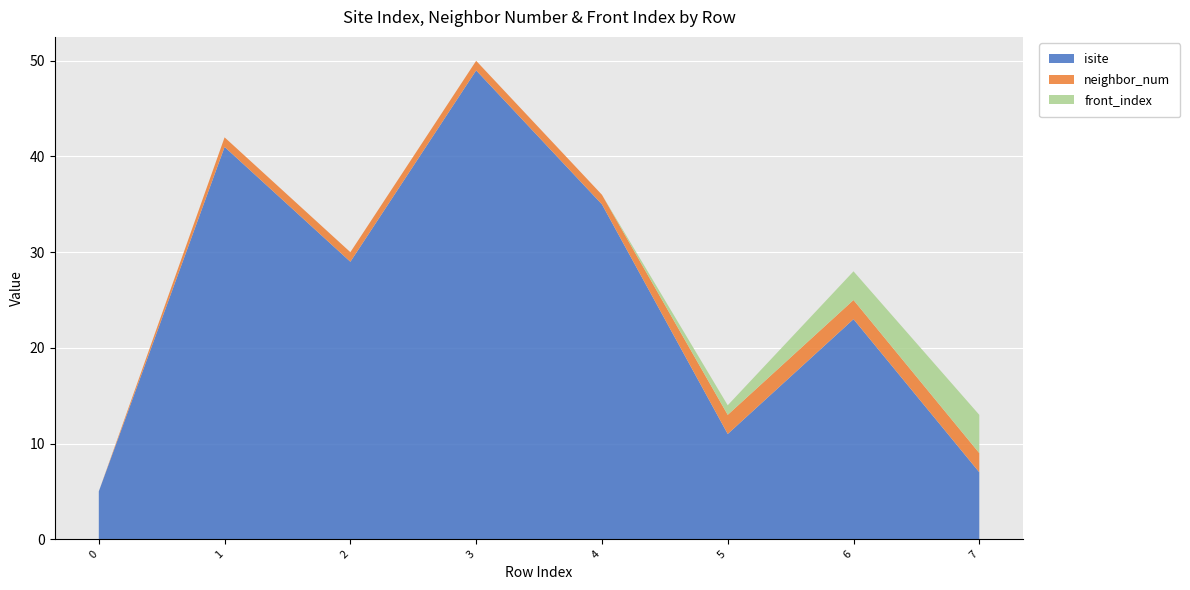

Reading left to right, extract all data points from this chart.

isite: 5	41	29	49	35	11	23	7
neighbor_num: 0	1	1	1	1	2	2	2
front_index: 0	0	0	0	0	1	3	4